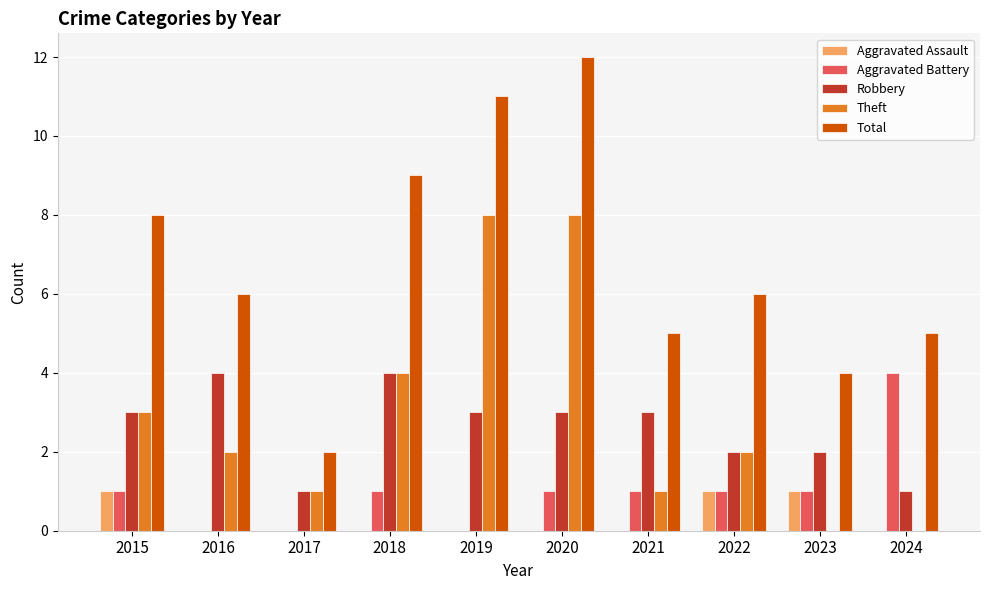

How many groups of bars are there?

10